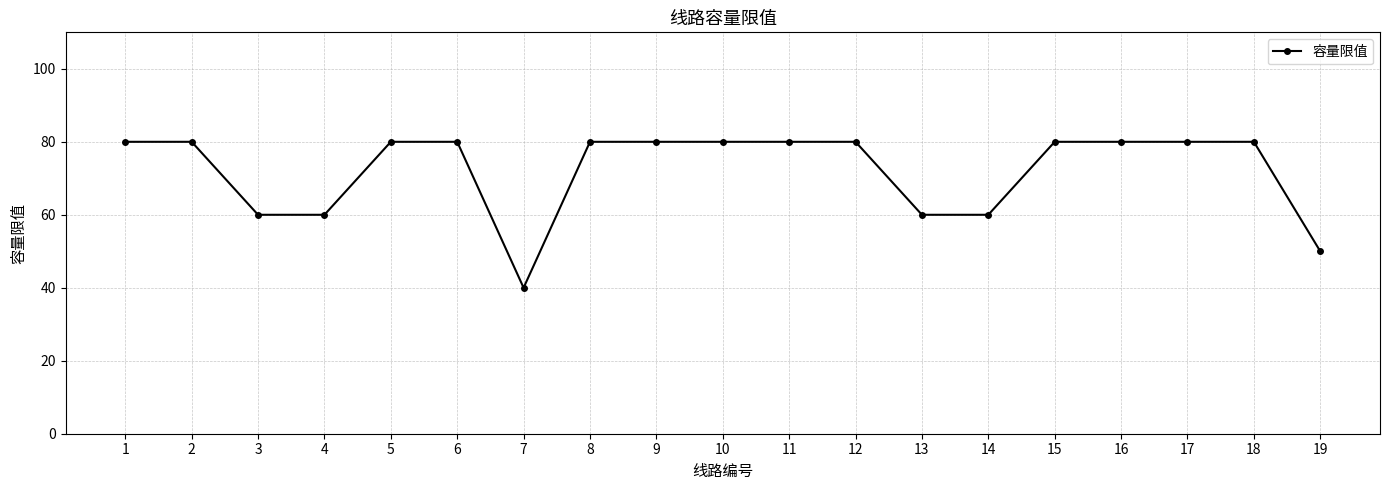

What is the sum of all values?

1370